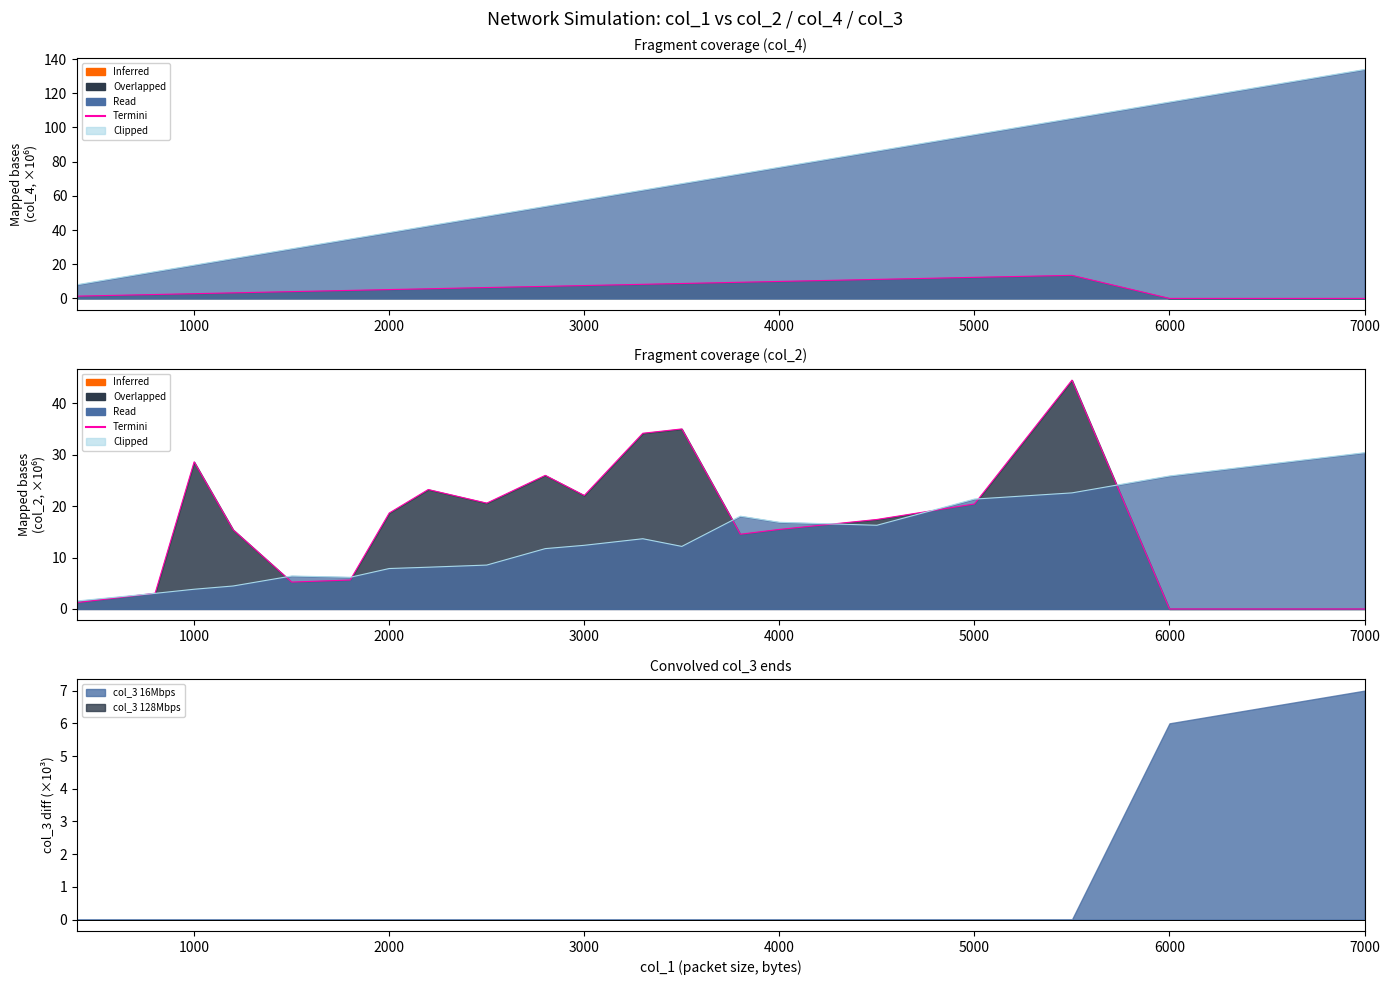

What is the total value across all series at 1000?

6.1